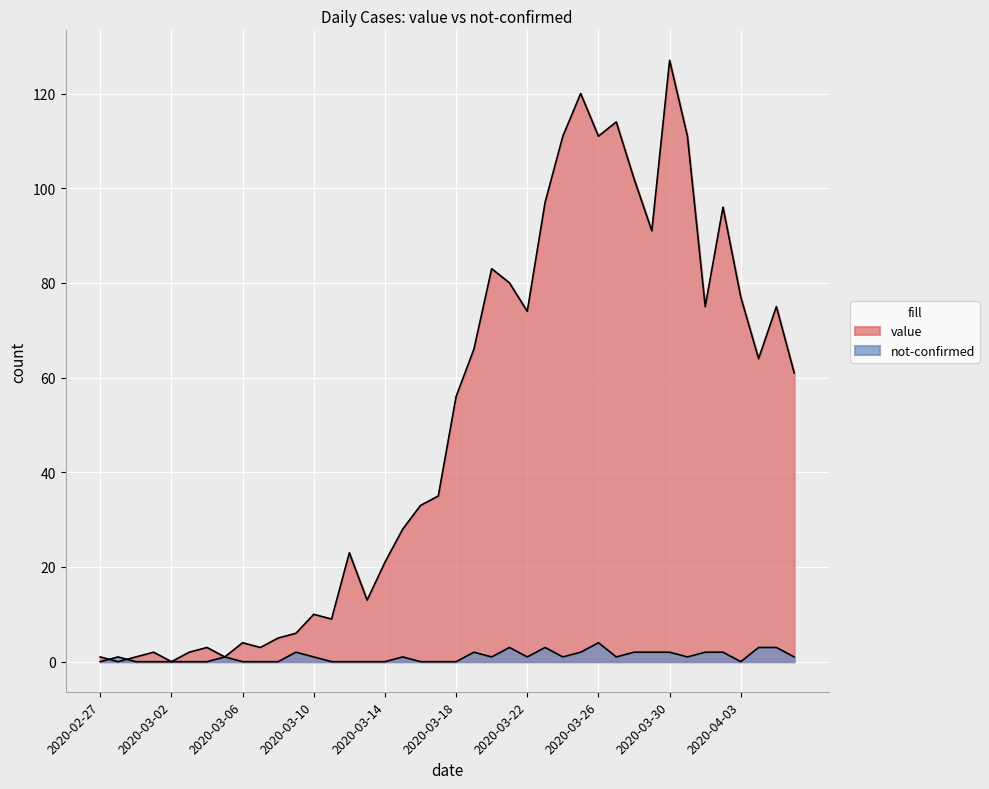

What is the approximate value of value at 2020-03-15, to the nearest 5?

30